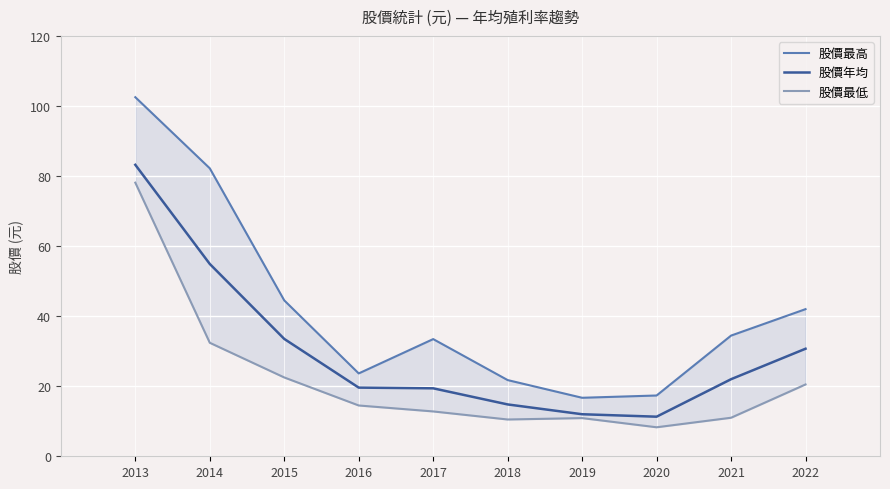

True or false: 股價最高 and 股價年均 cross at least once.

False